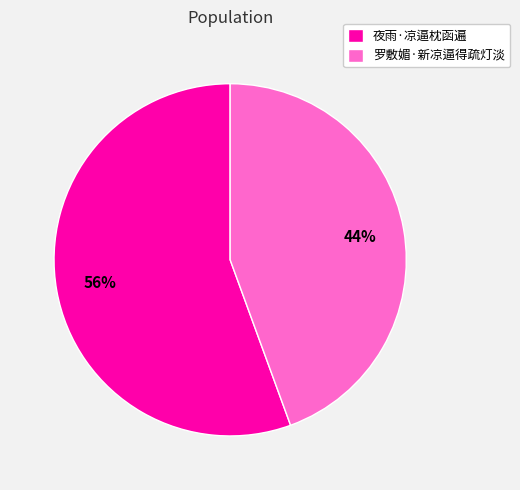

Rank the categories by value from lowest to highest.

罗敷媚·新凉逼得疏灯淡, 夜雨·凉逼枕函遍